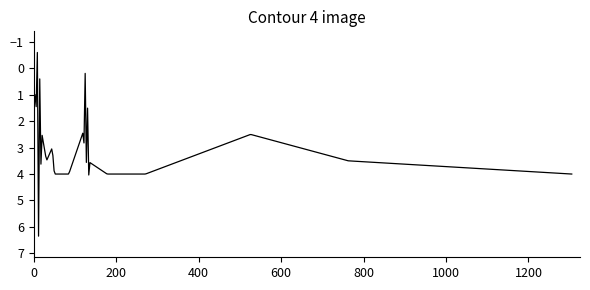

What is the average value?

3.5